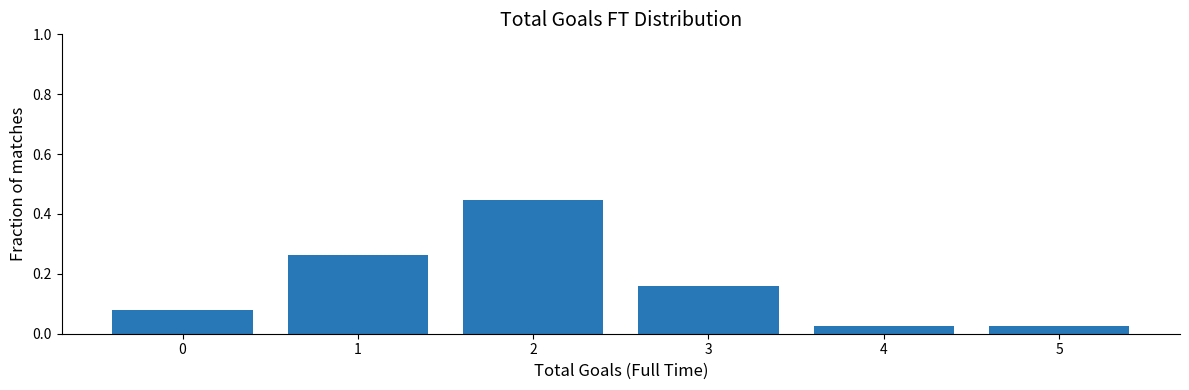

What is the change in value from 2 to 4?

-0.4